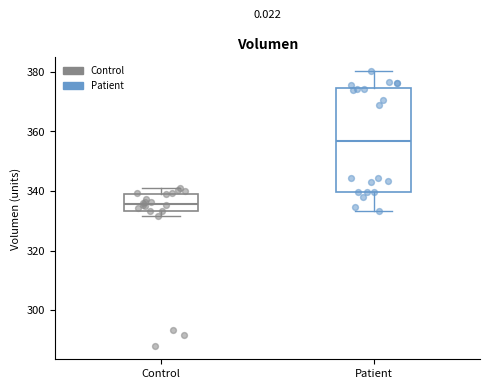

Where is the upper edge of the box for Patient on the y-axis? The values are not printed on the chart, so give them approximately, as read against the axis.

374